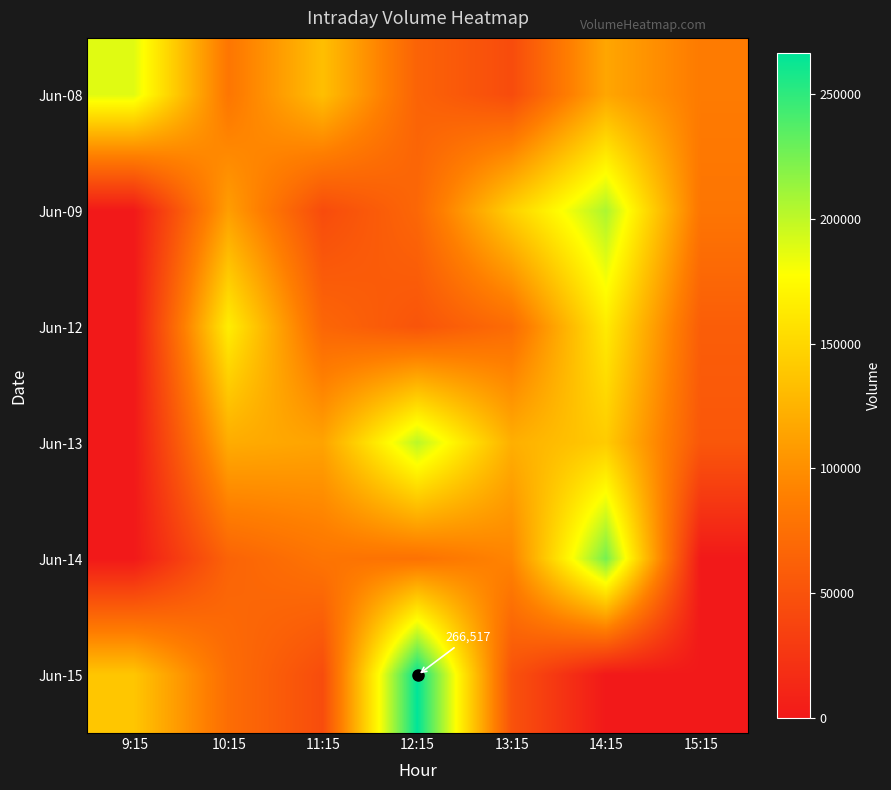

Is it true that Jun-15 equals 76108 at 12:15?

False